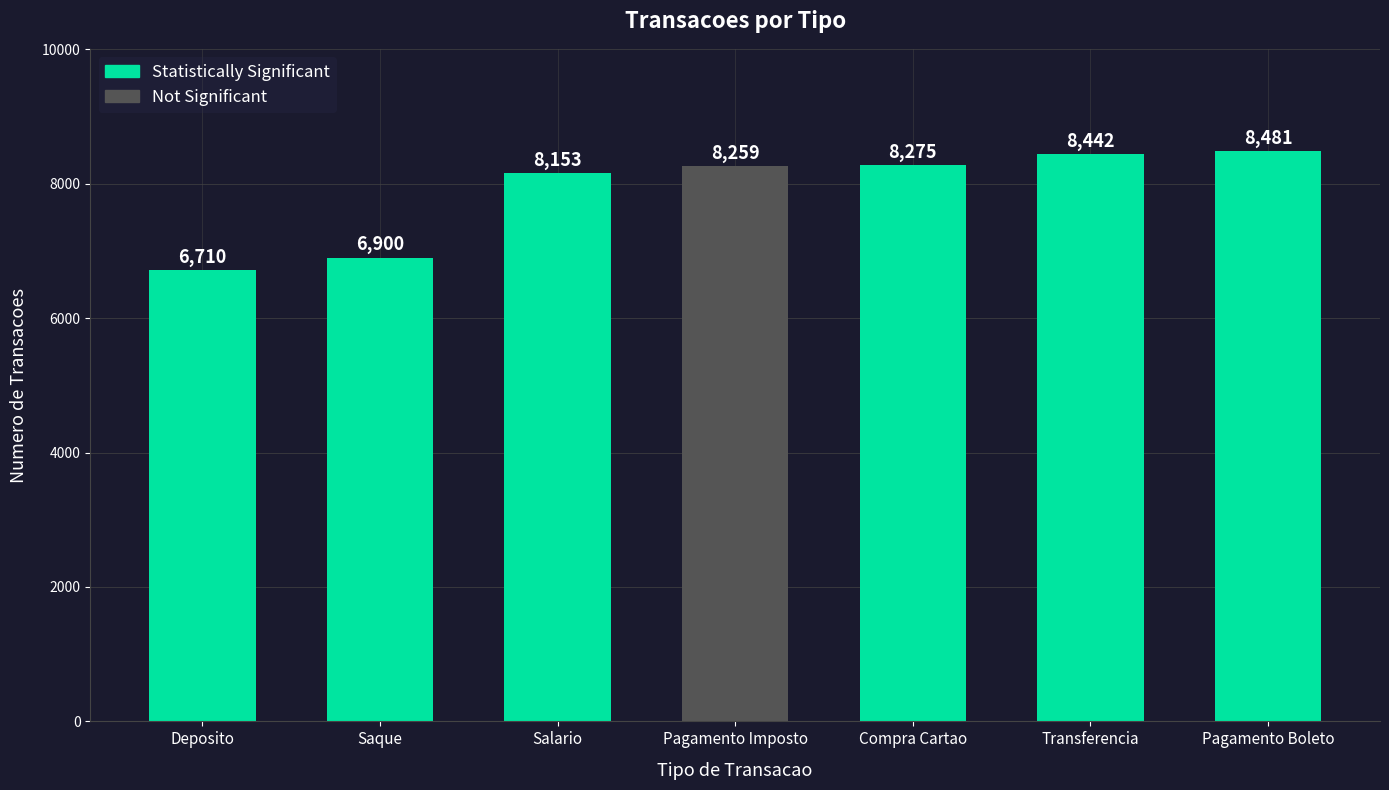

Is it true that the value at Salario is 8153?

True